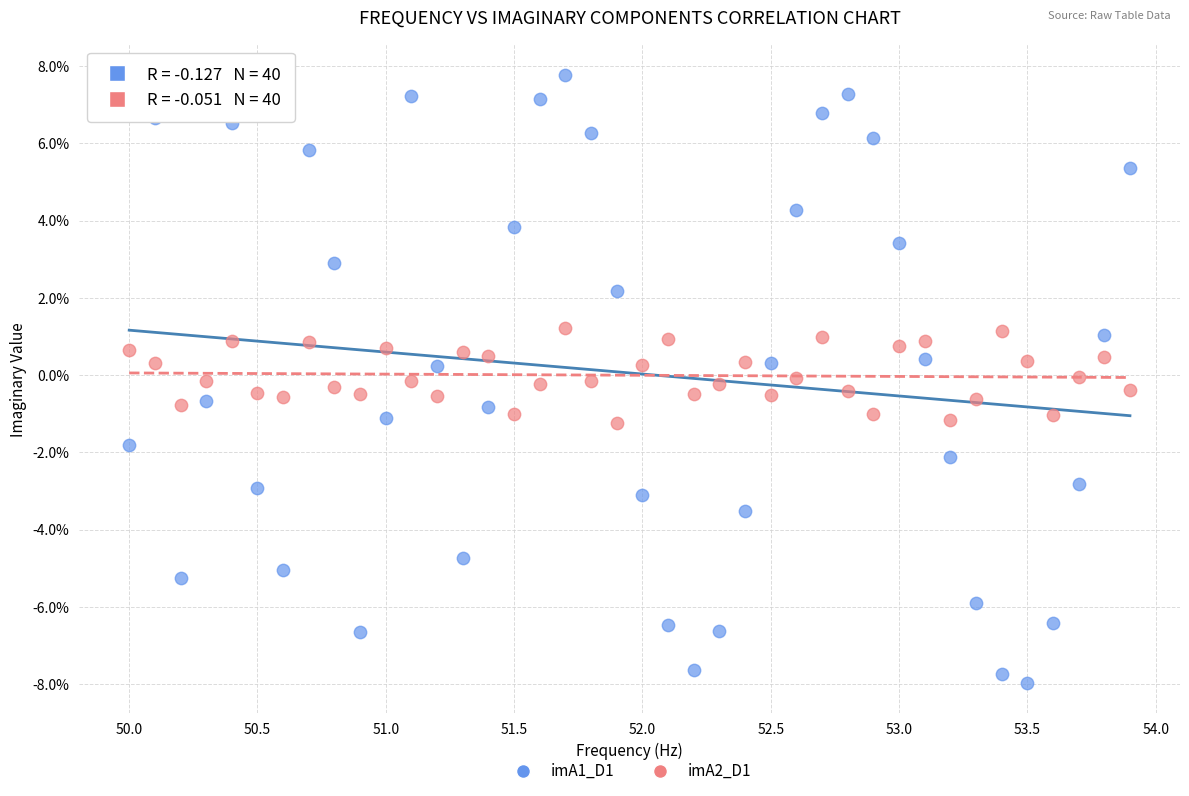

What are all the series names shown in the legend?

imA1_D1, imA2_D1